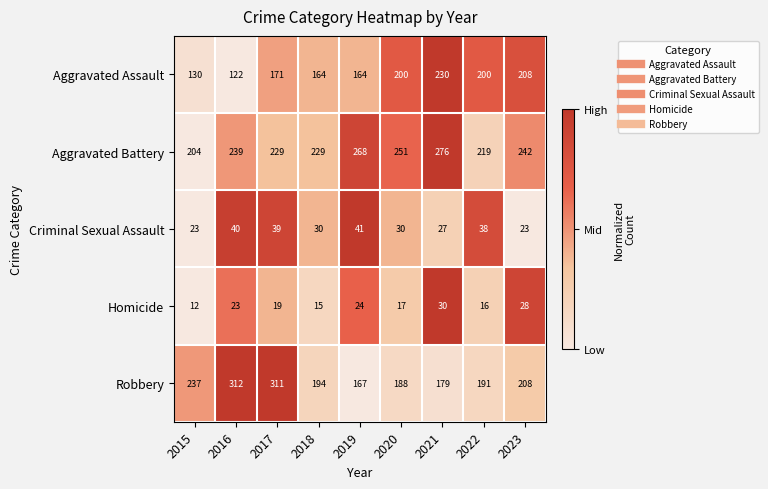

Count the number of categories in the chart.

9